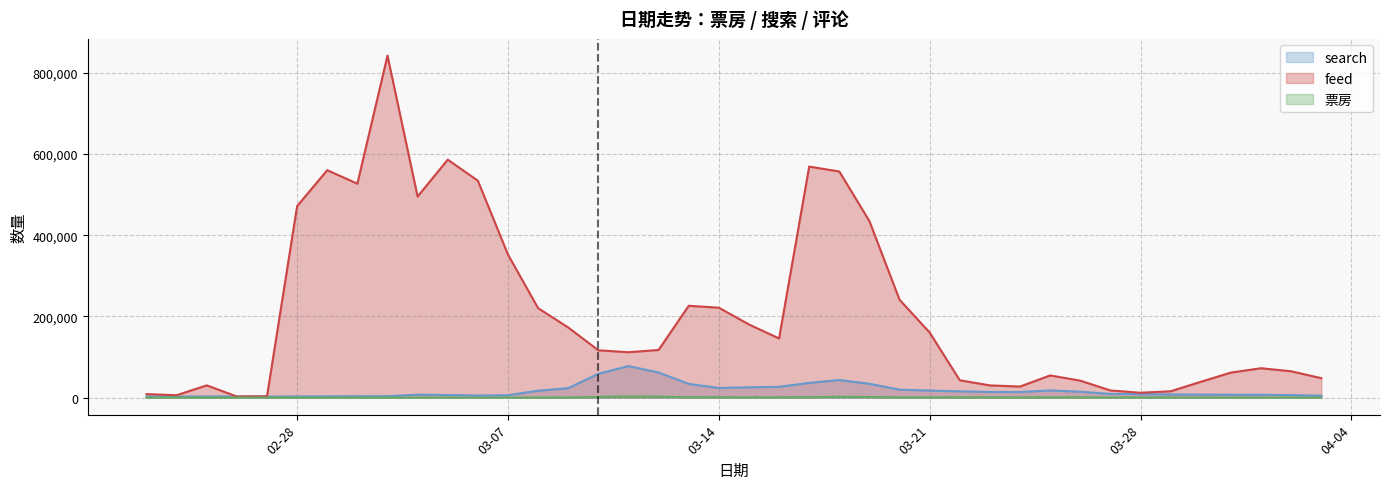

True or false: feed and 票房 intersect in this chart.

False